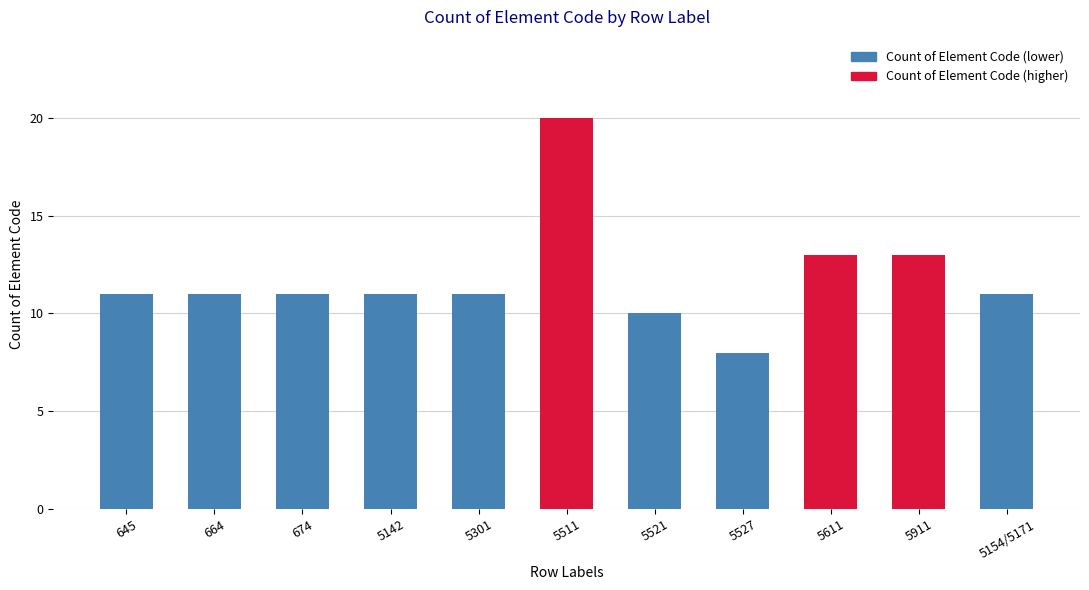

What is the greatest value displayed?

20